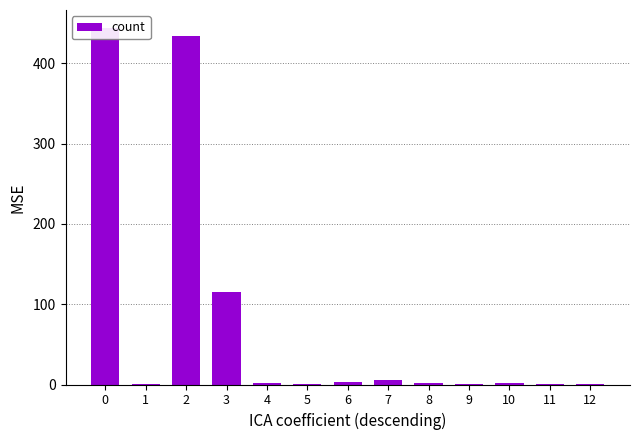

What is the ratio of the value at 2 to the value at 1?

434.0